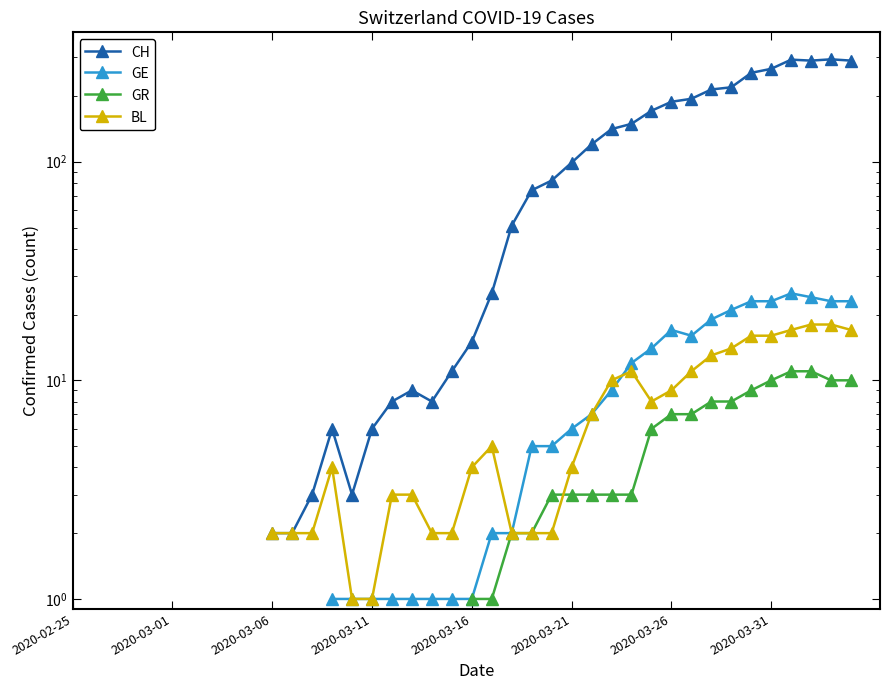

How many data points does each series have?

40